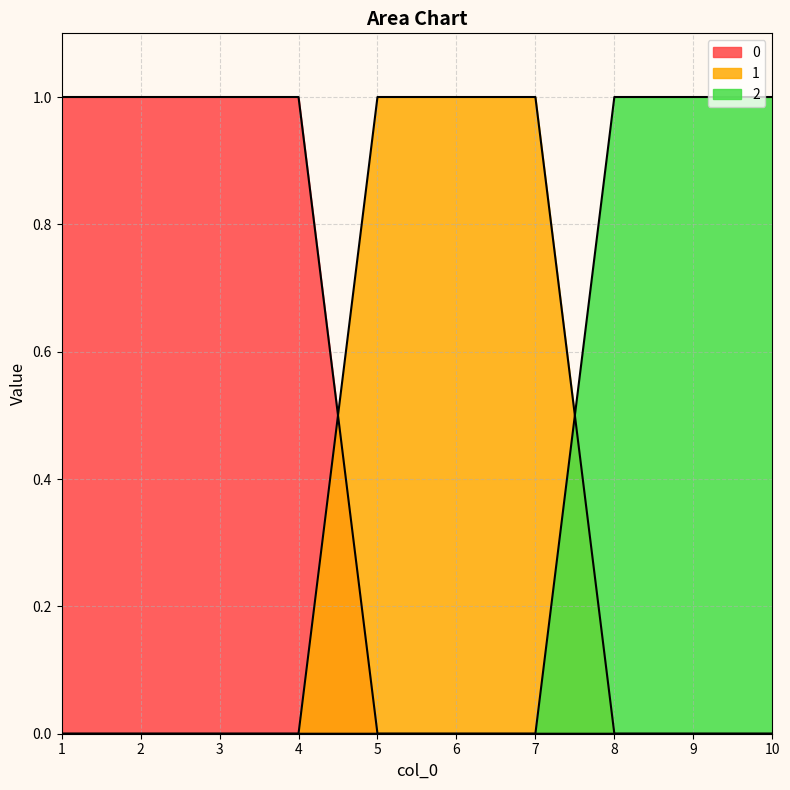

Rank the series by their maximum value, from lowest to highest.

0, 1, 2